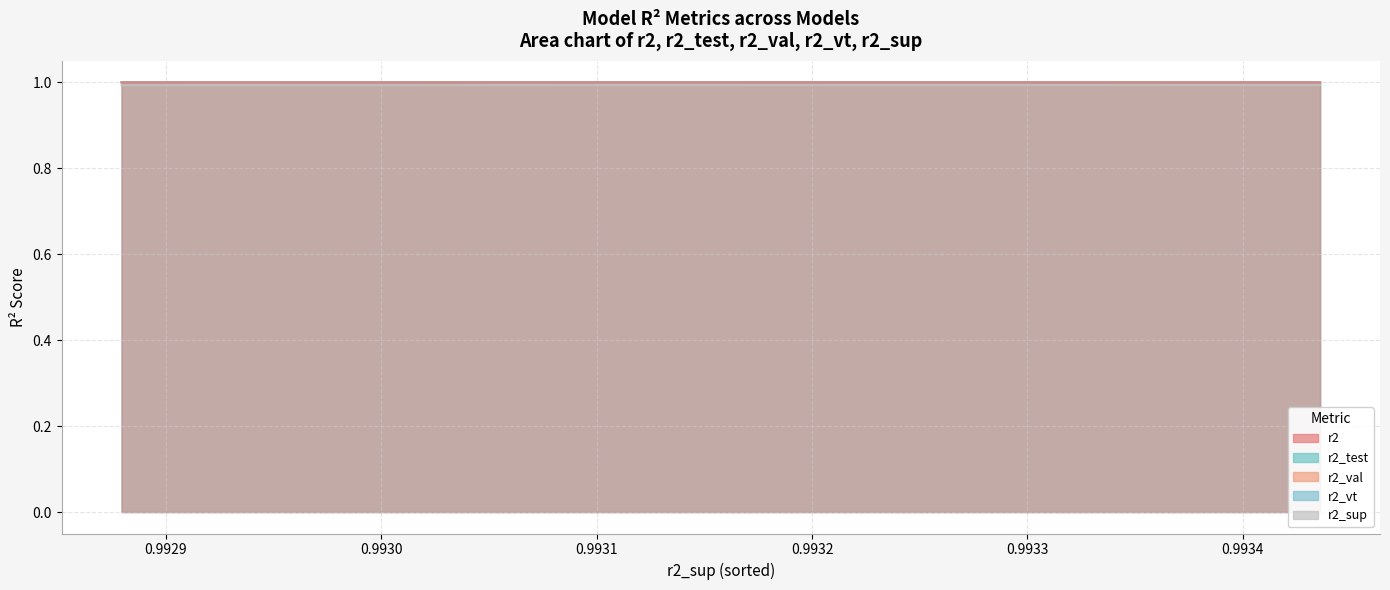

Reading left to right, what are all the values shown in this chart?

r2: model_2_5_0=1.0	model_2_5_1=1.0	model_2_5_2=1.0	model_2_5_3=1.0	model_2_5_4=1.0	model_2_5_5=1.0	model_2_5_6=1.0	model_2_5_7=1.0	model_2_5_8=1.0	model_2_5_9=1.0	model_2_5_10=1.0	model_2_5_11=1.0	model_2_5_12=1.0	model_2_5_13=1.0	model_2_5_14=1.0	model_2_5_15=1.0	model_2_5_16=1.0	model_2_5_17=1.0	model_2_5_18=1.0	model_2_5_19=1.0	model_2_5_20=1.0	model_2_5_21=1.0	model_2_5_22=1.0	model_2_5_23=1.0	model_2_5_24=1.0
r2_test: model_2_5_0=1.0	model_2_5_1=1.0	model_2_5_2=1.0	model_2_5_3=1.0	model_2_5_4=1.0	model_2_5_5=1.0	model_2_5_6=1.0	model_2_5_7=1.0	model_2_5_8=1.0	model_2_5_9=1.0	model_2_5_10=1.0	model_2_5_11=1.0	model_2_5_12=1.0	model_2_5_13=1.0	model_2_5_14=1.0	model_2_5_15=1.0	model_2_5_16=1.0	model_2_5_17=1.0	model_2_5_18=1.0	model_2_5_19=1.0	model_2_5_20=1.0	model_2_5_21=1.0	model_2_5_22=1.0	model_2_5_23=1.0	model_2_5_24=1.0
r2_val: model_2_5_0=1.0	model_2_5_1=1.0	model_2_5_2=1.0	model_2_5_3=1.0	model_2_5_4=1.0	model_2_5_5=1.0	model_2_5_6=1.0	model_2_5_7=1.0	model_2_5_8=1.0	model_2_5_9=1.0	model_2_5_10=1.0	model_2_5_11=1.0	model_2_5_12=1.0	model_2_5_13=1.0	model_2_5_14=1.0	model_2_5_15=1.0	model_2_5_16=1.0	model_2_5_17=1.0	model_2_5_18=1.0	model_2_5_19=1.0	model_2_5_20=1.0	model_2_5_21=1.0	model_2_5_22=1.0	model_2_5_23=1.0	model_2_5_24=1.0
r2_vt: model_2_5_0=1.0	model_2_5_1=1.0	model_2_5_2=1.0	model_2_5_3=1.0	model_2_5_4=1.0	model_2_5_5=1.0	model_2_5_6=1.0	model_2_5_7=1.0	model_2_5_8=1.0	model_2_5_9=1.0	model_2_5_10=1.0	model_2_5_11=1.0	model_2_5_12=1.0	model_2_5_13=1.0	model_2_5_14=1.0	model_2_5_15=1.0	model_2_5_16=1.0	model_2_5_17=1.0	model_2_5_18=1.0	model_2_5_19=1.0	model_2_5_20=1.0	model_2_5_21=1.0	model_2_5_22=1.0	model_2_5_23=1.0	model_2_5_24=1.0
r2_sup: model_2_5_0=1.0	model_2_5_1=1.0	model_2_5_2=1.0	model_2_5_3=1.0	model_2_5_4=1.0	model_2_5_5=1.0	model_2_5_6=1.0	model_2_5_7=1.0	model_2_5_8=1.0	model_2_5_9=1.0	model_2_5_10=1.0	model_2_5_11=1.0	model_2_5_12=1.0	model_2_5_13=1.0	model_2_5_14=1.0	model_2_5_15=1.0	model_2_5_16=1.0	model_2_5_17=1.0	model_2_5_18=1.0	model_2_5_19=1.0	model_2_5_20=1.0	model_2_5_21=1.0	model_2_5_22=1.0	model_2_5_23=1.0	model_2_5_24=1.0